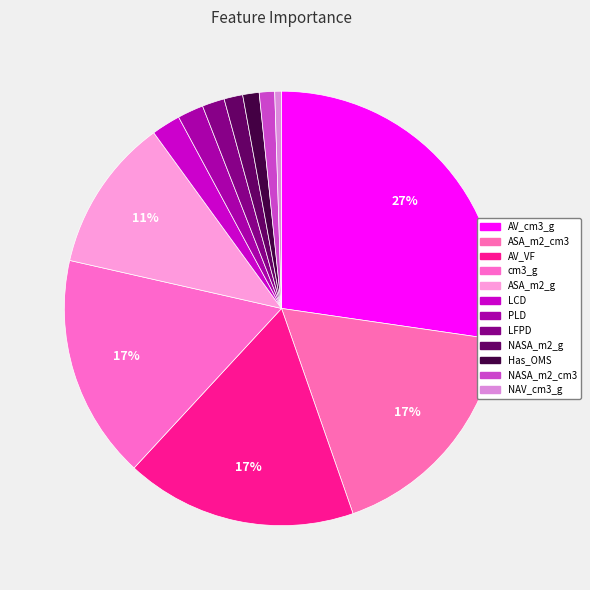

Rank the categories by value from highest to lowest.

AV_cm3_g, ASA_m2_cm3, AV_VF, cm3_g, ASA_m2_g, LCD, PLD, LFPD, NASA_m2_g, Has_OMS, NASA_m2_cm3, NAV_cm3_g